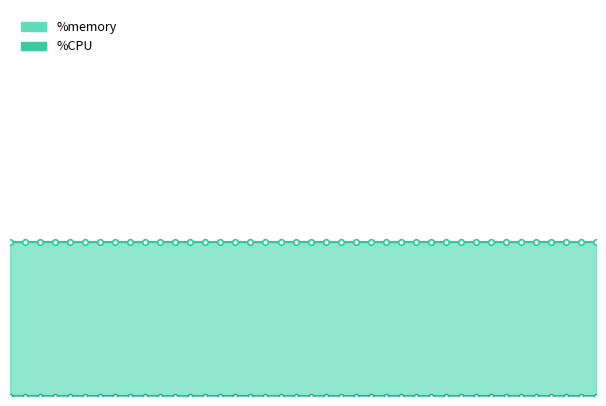

How many data points does each series have?

40